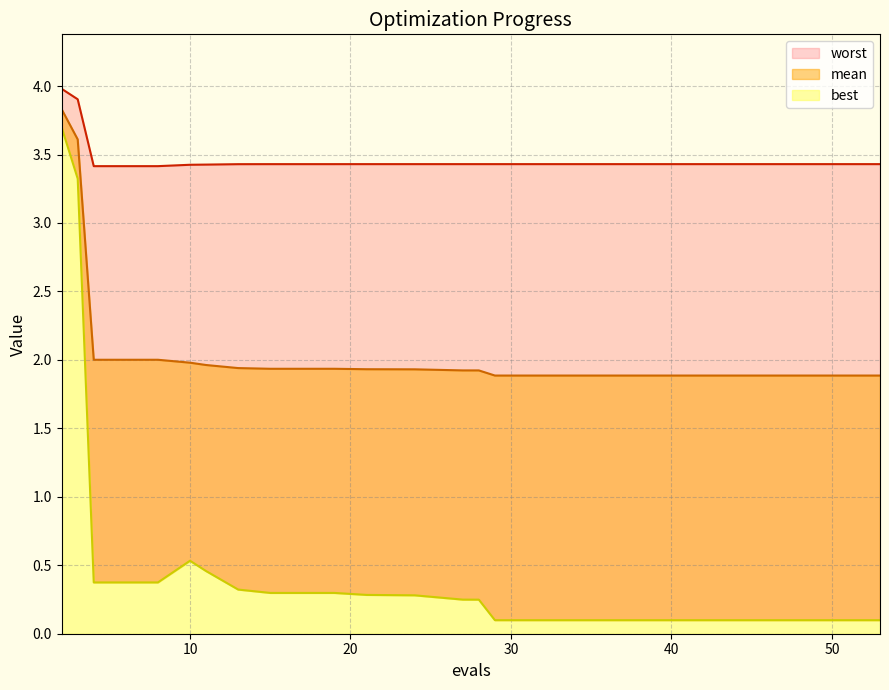

The best series shows 0.1 at 28. True or false?

False